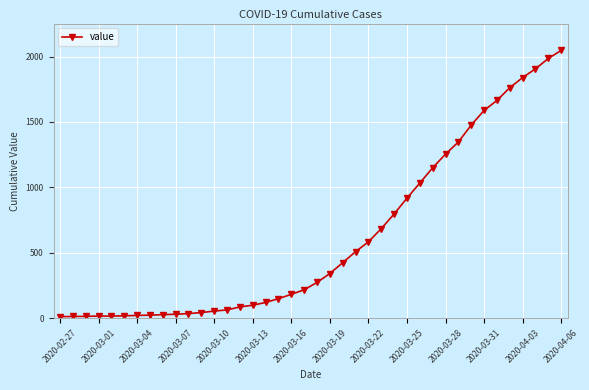

What is the greatest value displayed?

2047